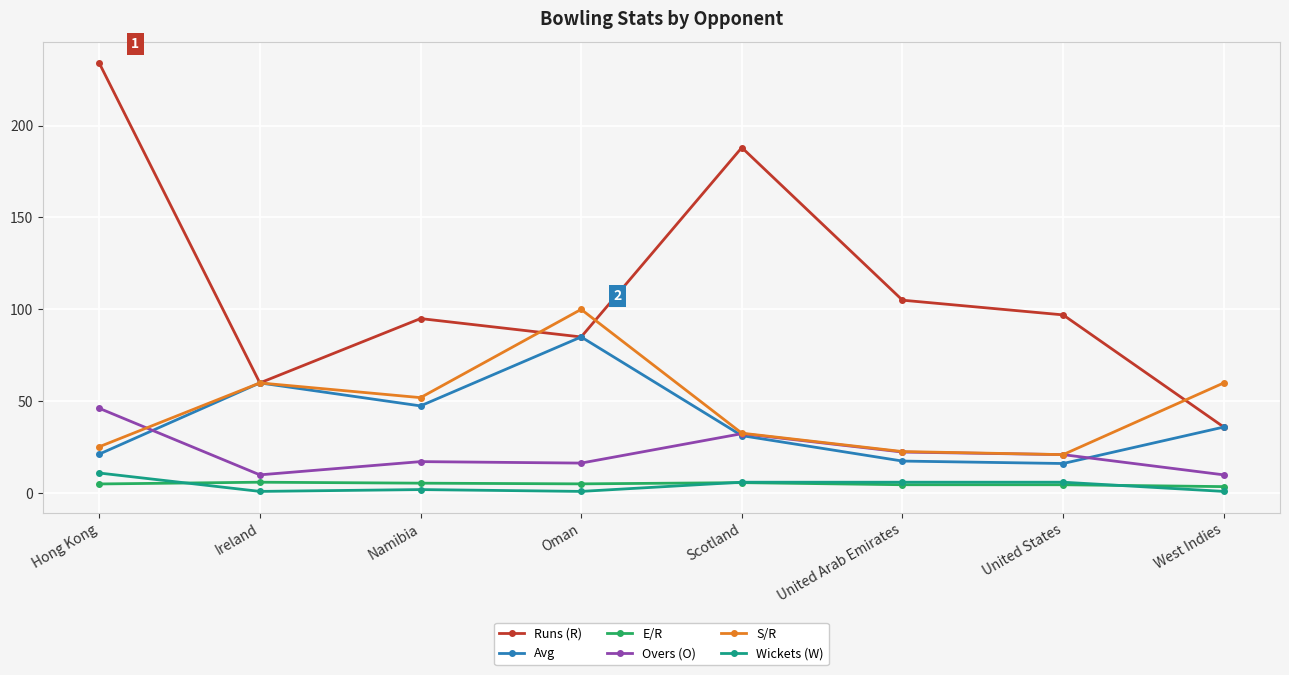

What is the label of the 1st point from the left?

Hong Kong